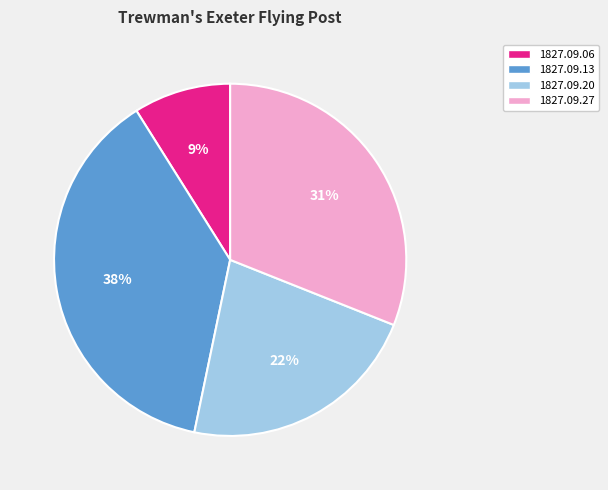

Which has a higher value, 1827.09.06 or 1827.09.13?

1827.09.13